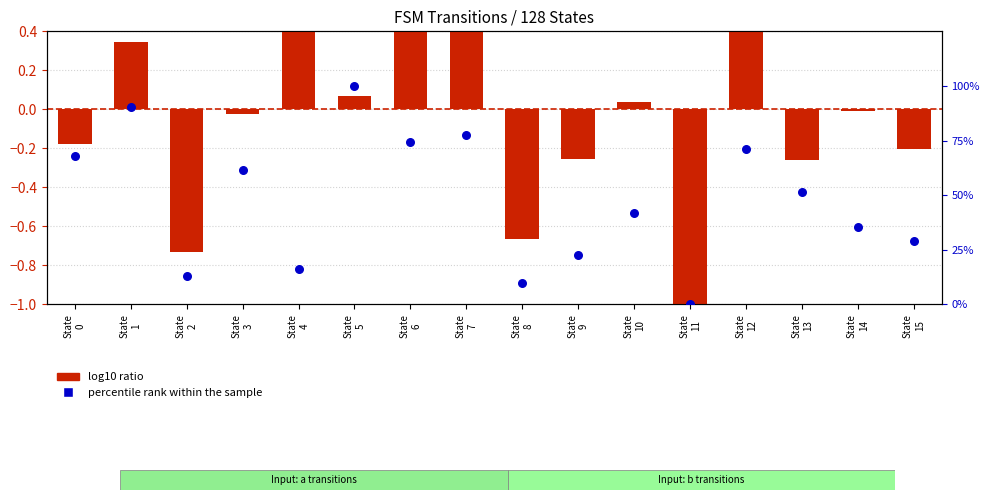

At which category is the sum across all series the highest?

State
5